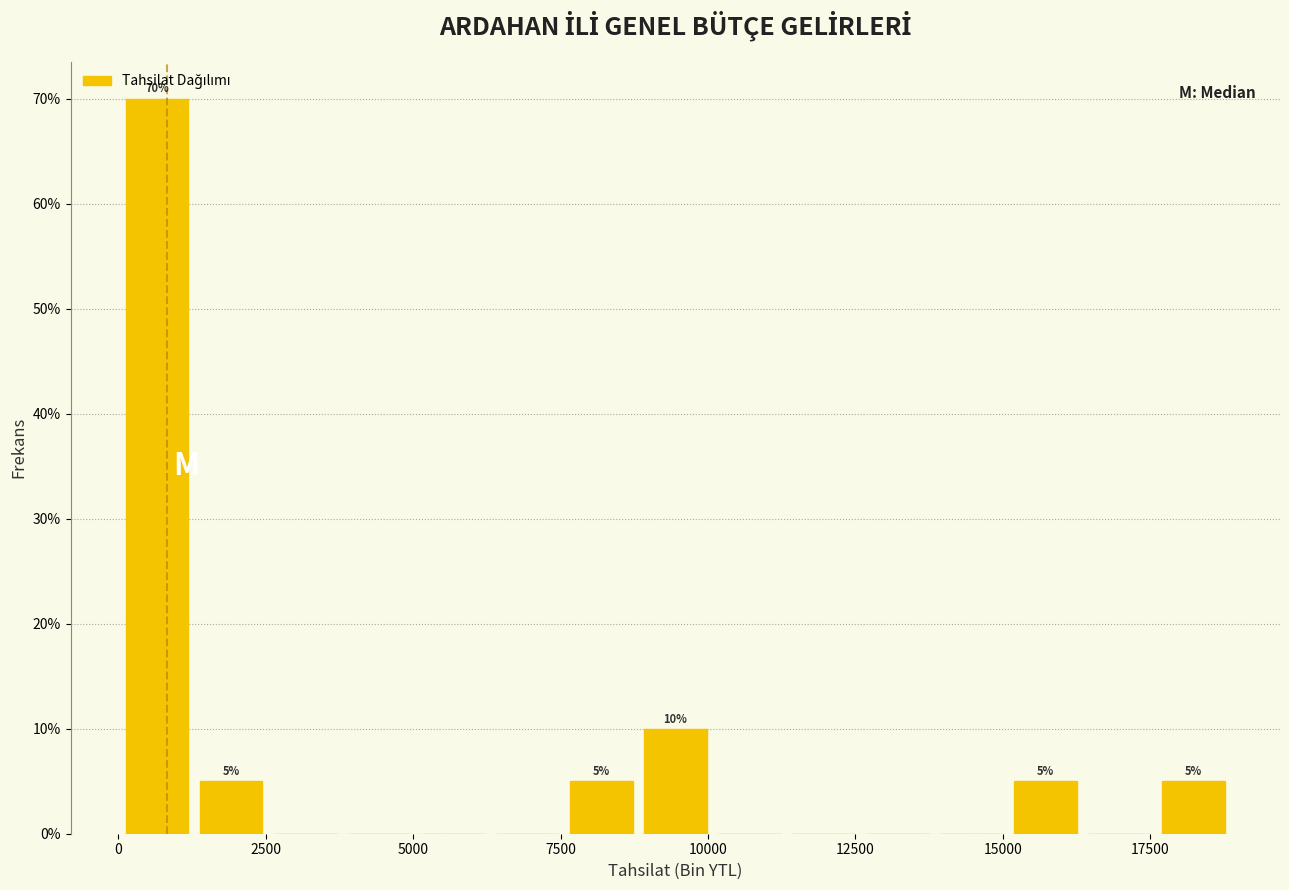

Read against the x-axis, roughly where is the centre of the tallest bar?

500